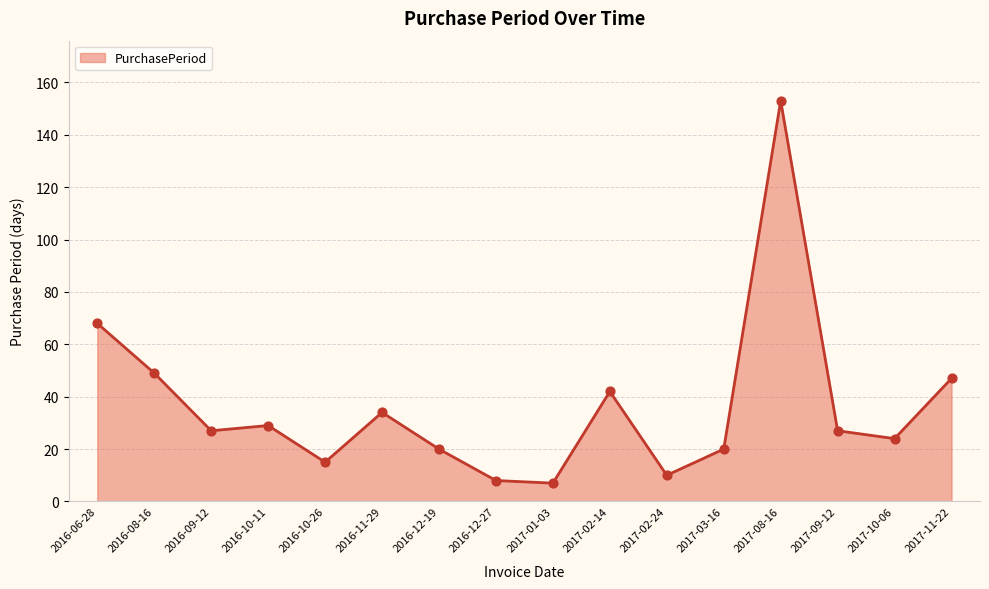

What is the ratio of the value at 2017-02-24 to the value at 2017-02-14?

0.2